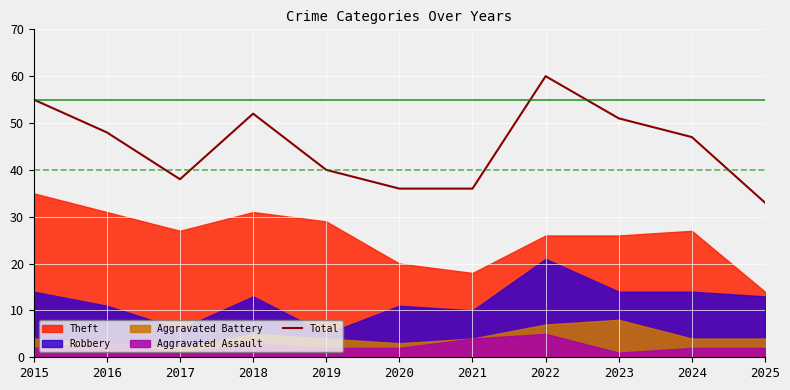

How many values are below 47?

5